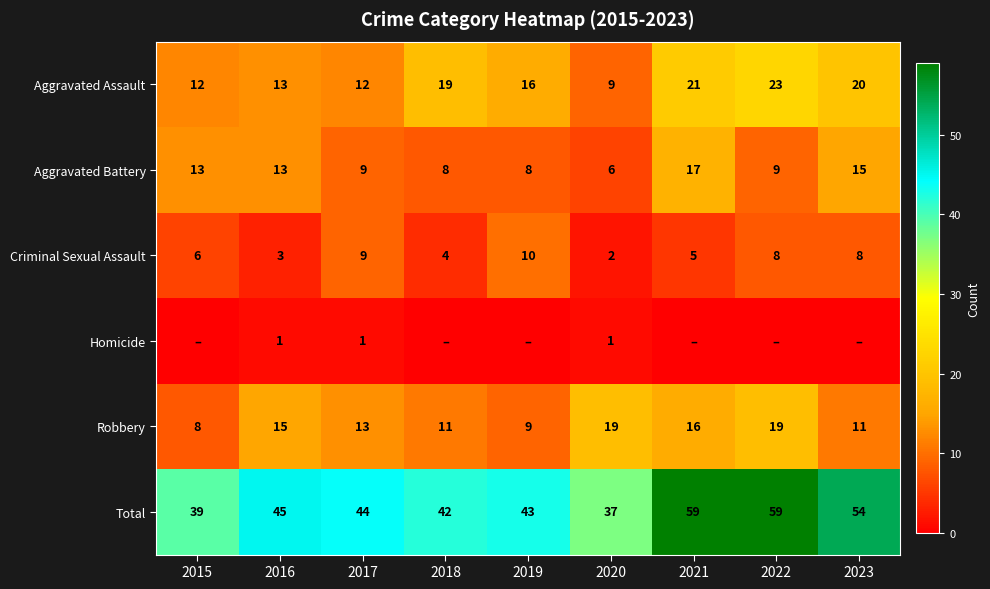

Is the value of Robbery at 2018 greater than the value of Aggravated Battery at 2019?

Yes